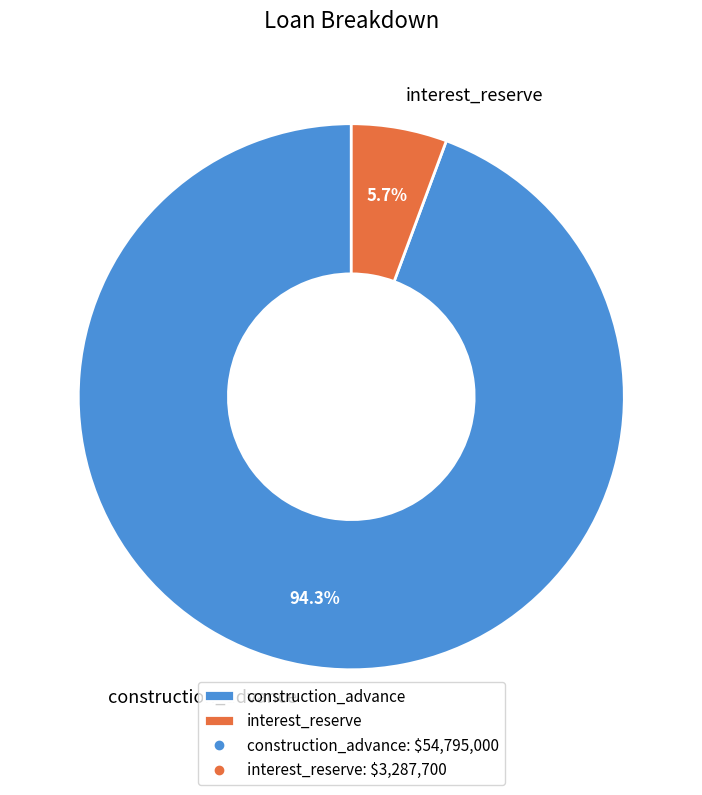

Which category has the smallest portion of the pie?

interest_reserve